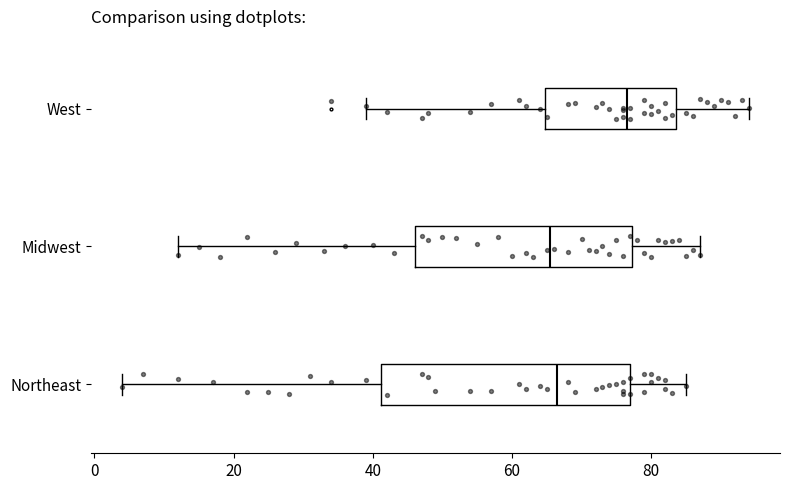

Reading bottom to top, read every box against the x-axis: the position of its median line, the range the box covers, and the ends of its whiskers. The values are not printed on the chart, so give them approximately, as read against the axis.

Northeast: median 66, box 42 to 78, whiskers 4 to 86
Midwest: median 66, box 46 to 78, whiskers 12 to 88
West: median 76, box 64 to 84, whiskers 40 to 94